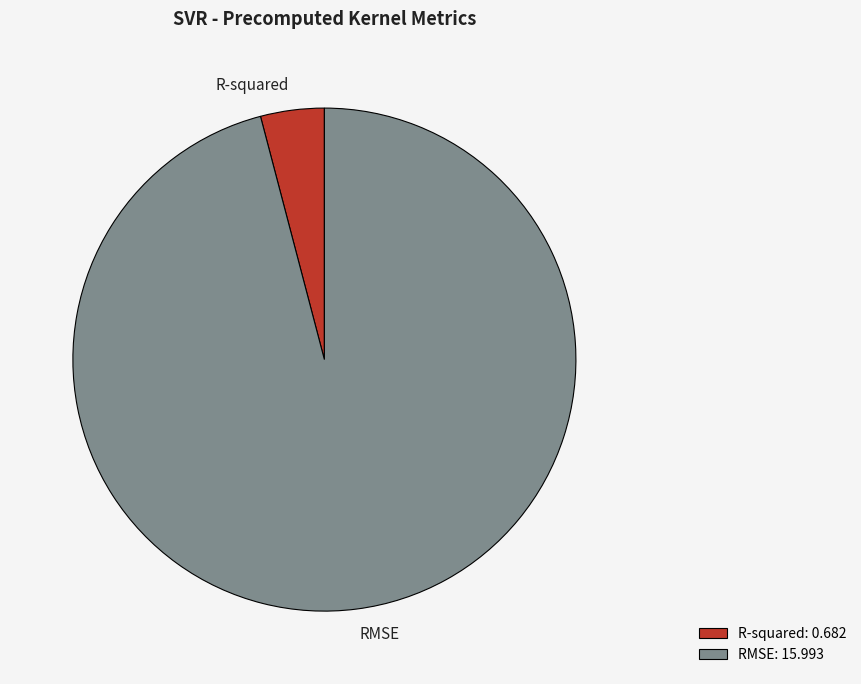

Which slice is the smallest?

R-squared